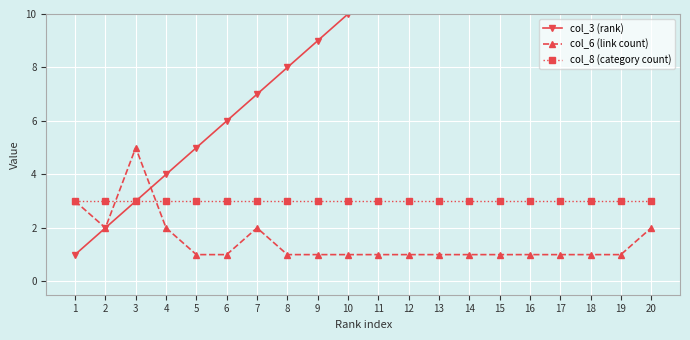

What is the maximum value for col_6 (link count)?

5